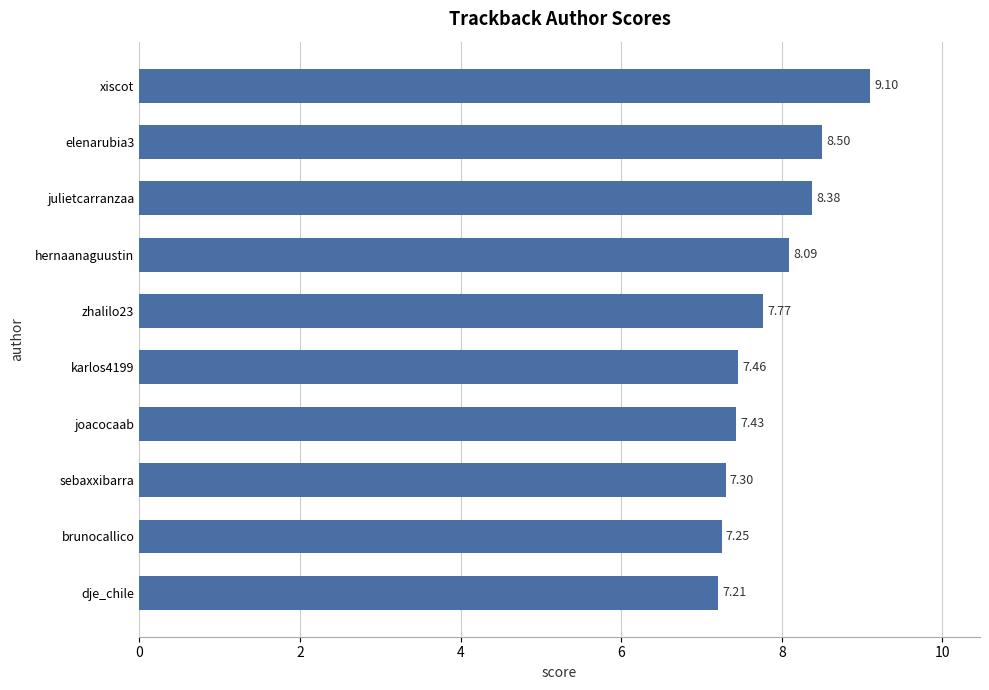

Which category has the highest value across all series?

xiscot